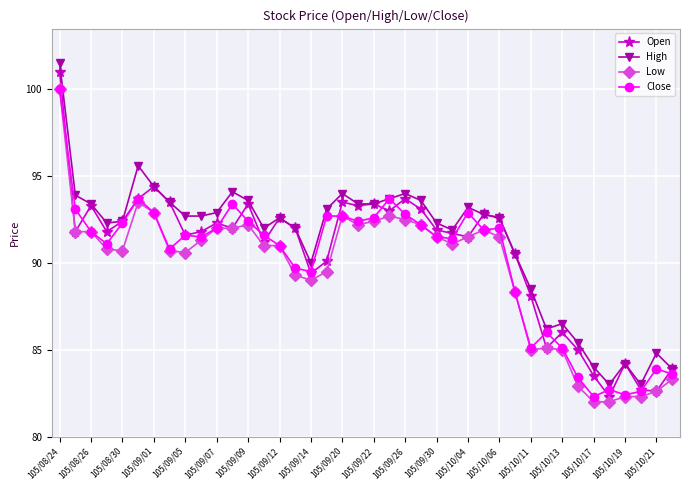

How many distinct data groups are displayed?

4